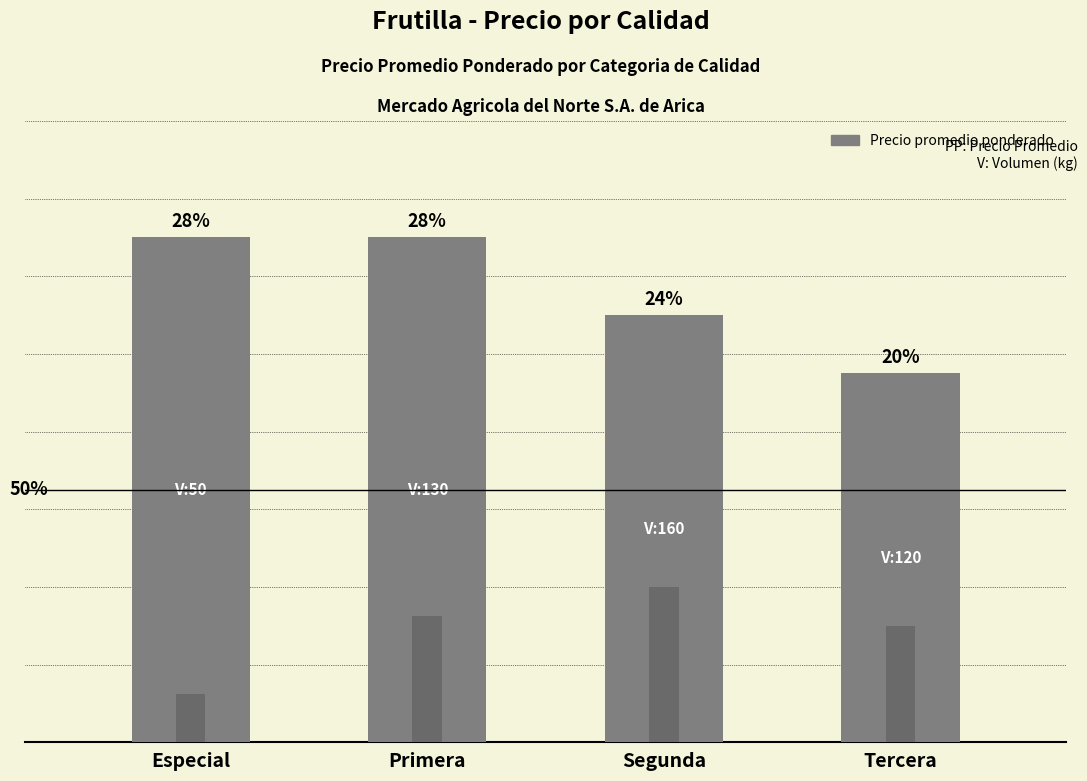

Between Primera and Segunda, which series saw the biggest shift?

Precio promedio ponderado